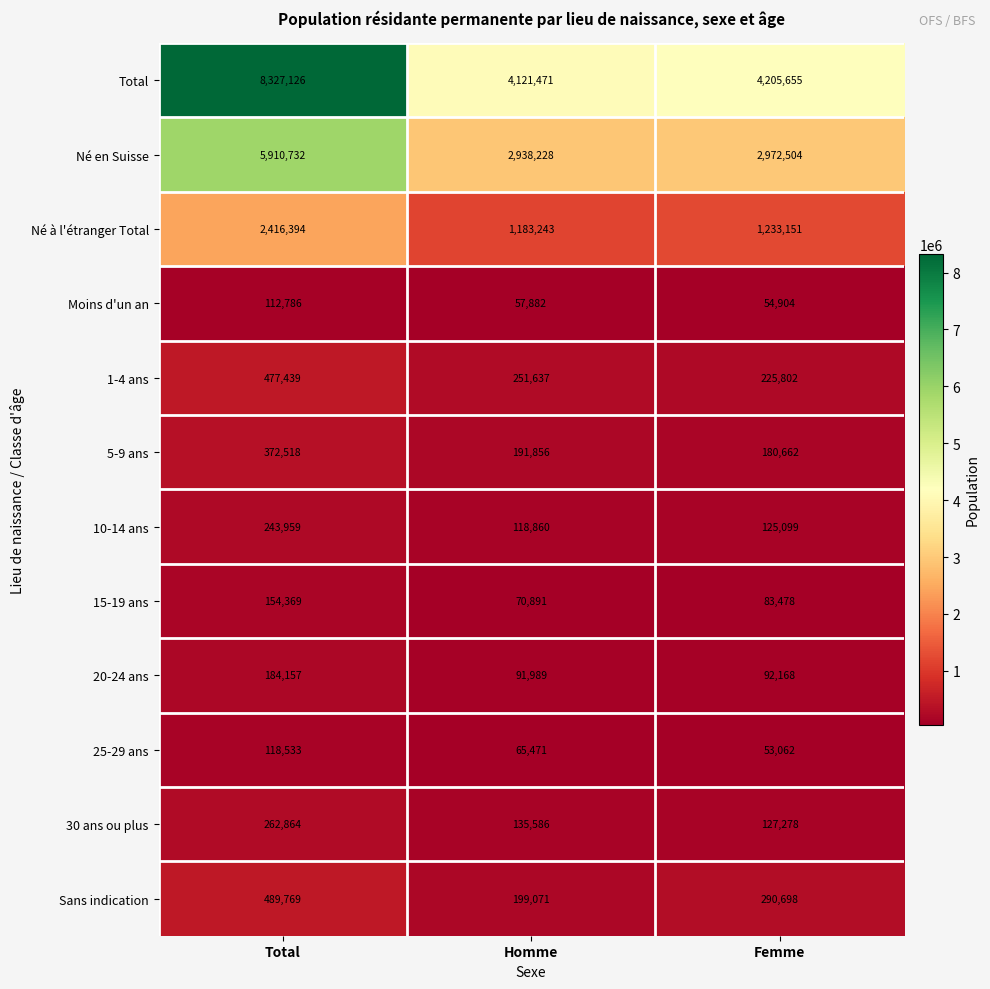

What is the smallest value displayed?

53062